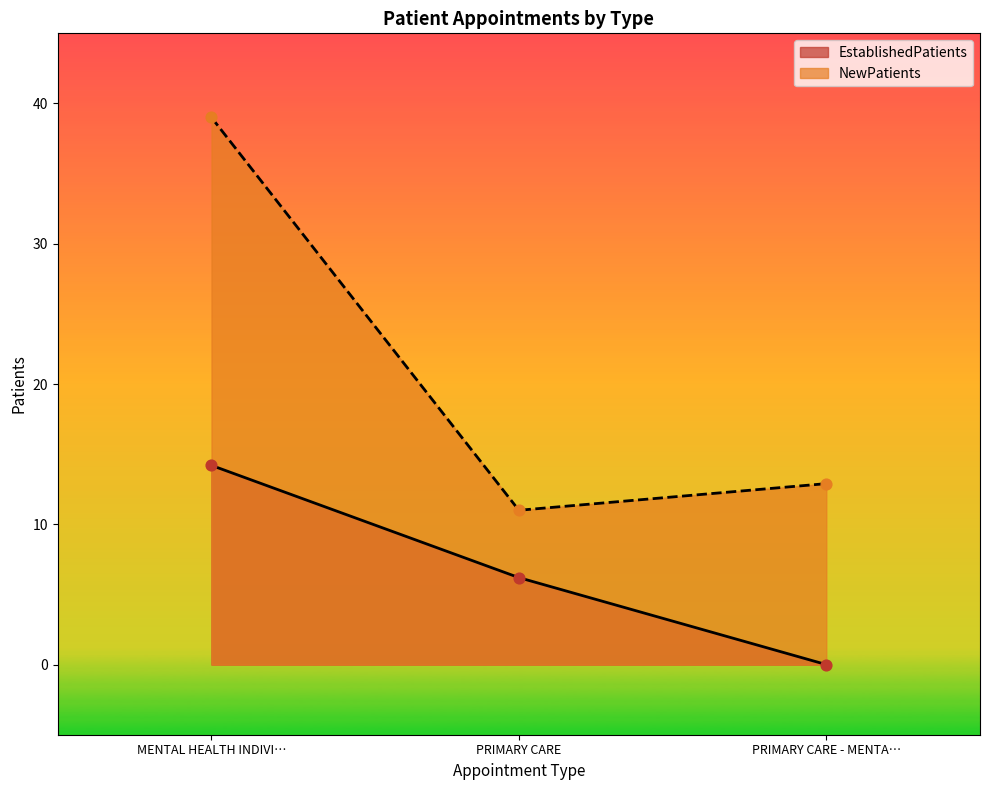

Which series contains the highest Y value?

NewPatients